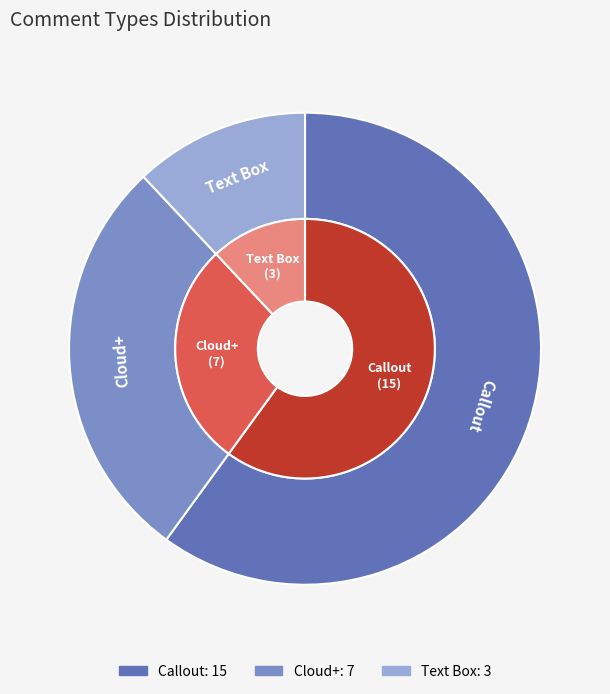

Combined, do Text Box and Callout account for over 50%?

Yes